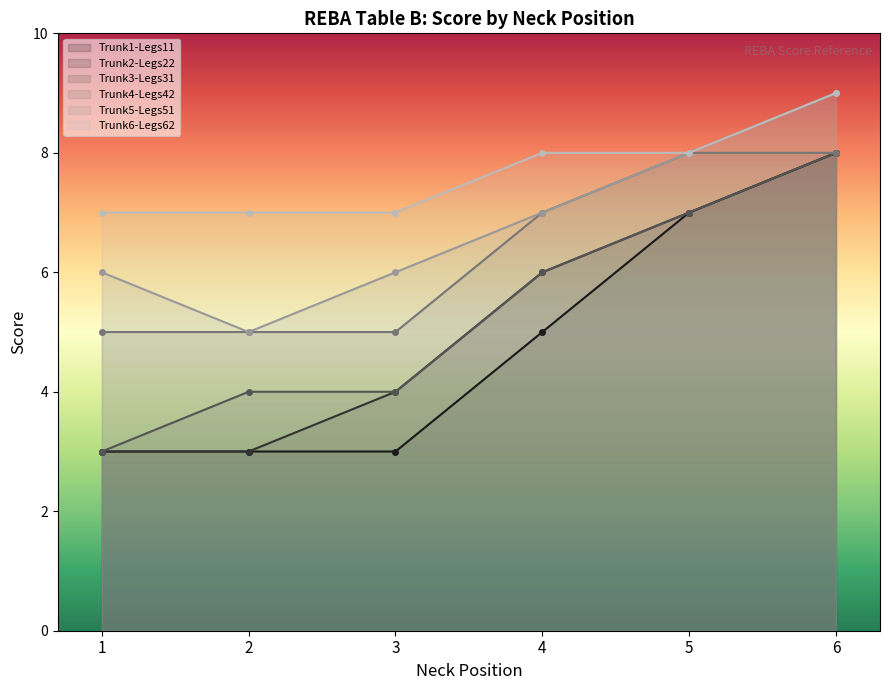

Which has a higher value, 1 or 2?

1